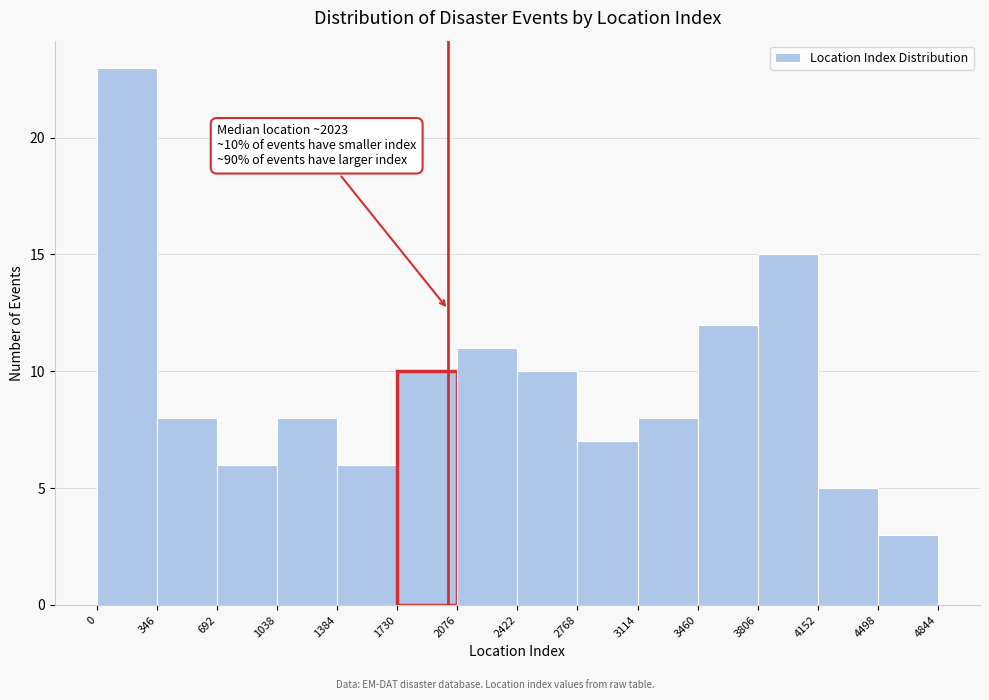

Over which range of the x-axis is the bar tallest?

0 to 346